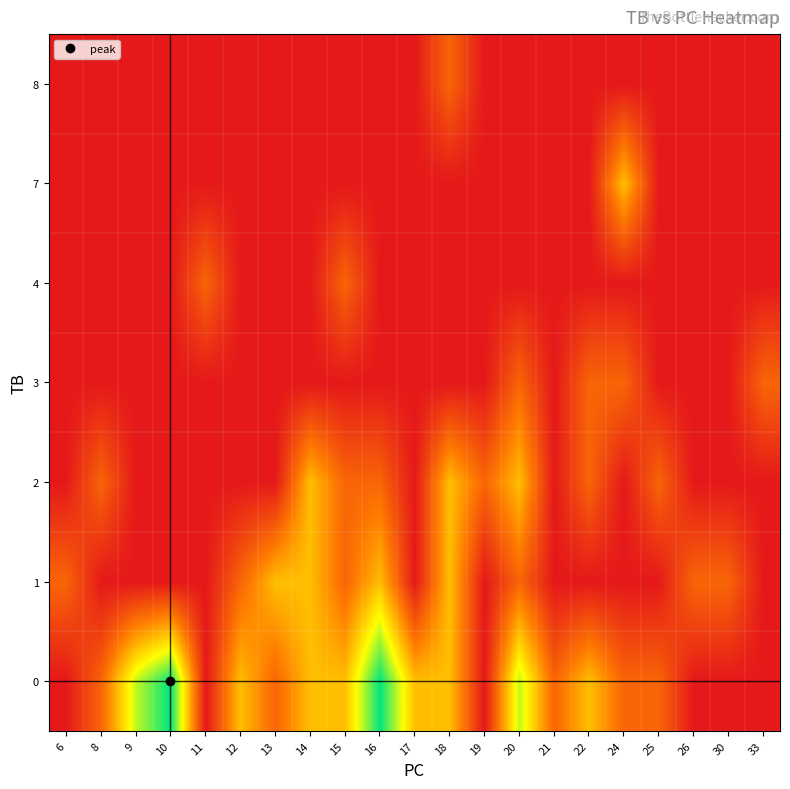

Which category has the highest value across all series?

10